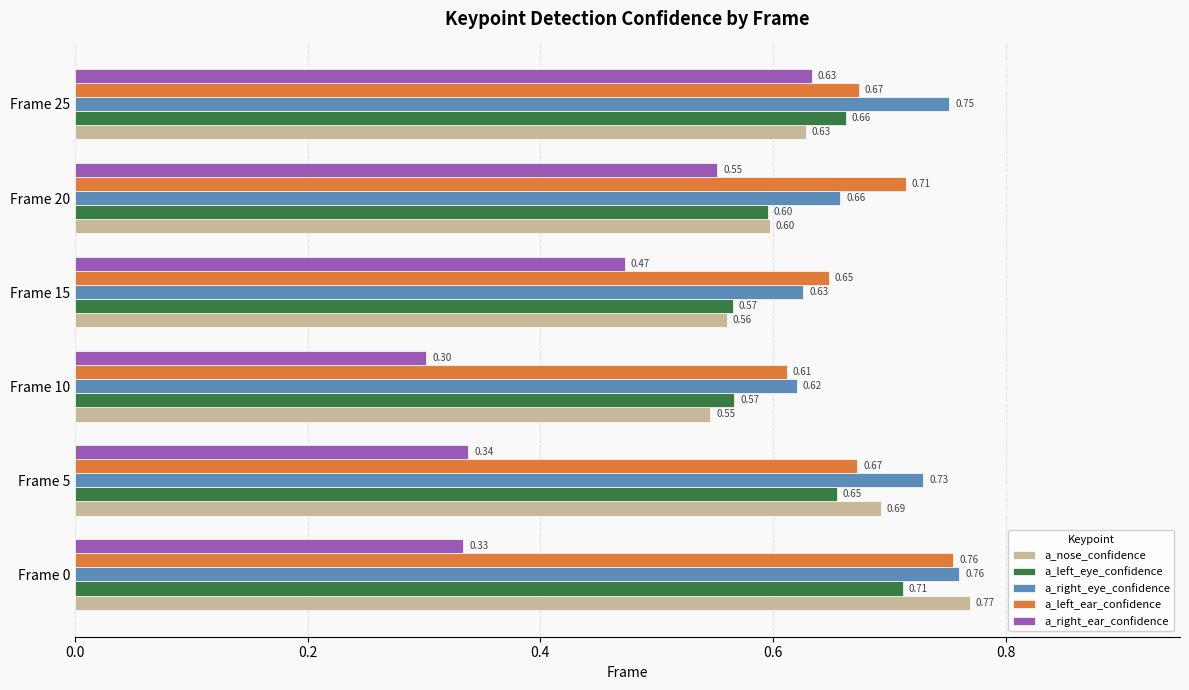

Is the value of a_left_eye_confidence at Frame 15 greater than the value of a_right_ear_confidence at Frame 10?

Yes